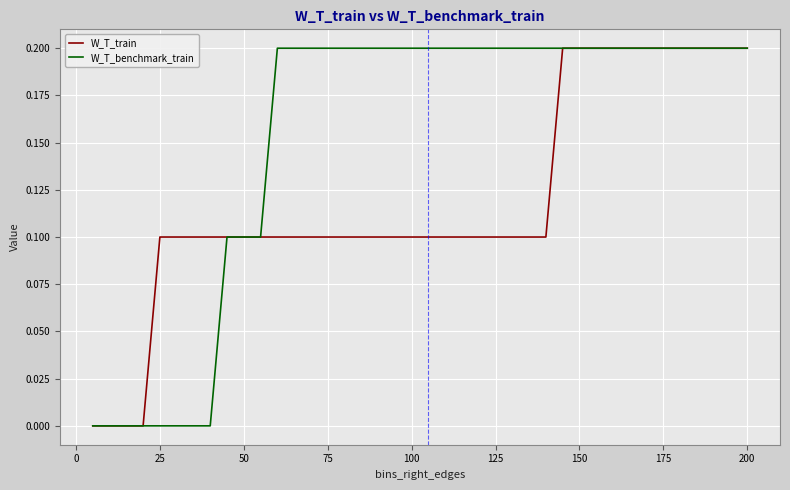

Which series has the largest total across all categories?

W_T_benchmark_train